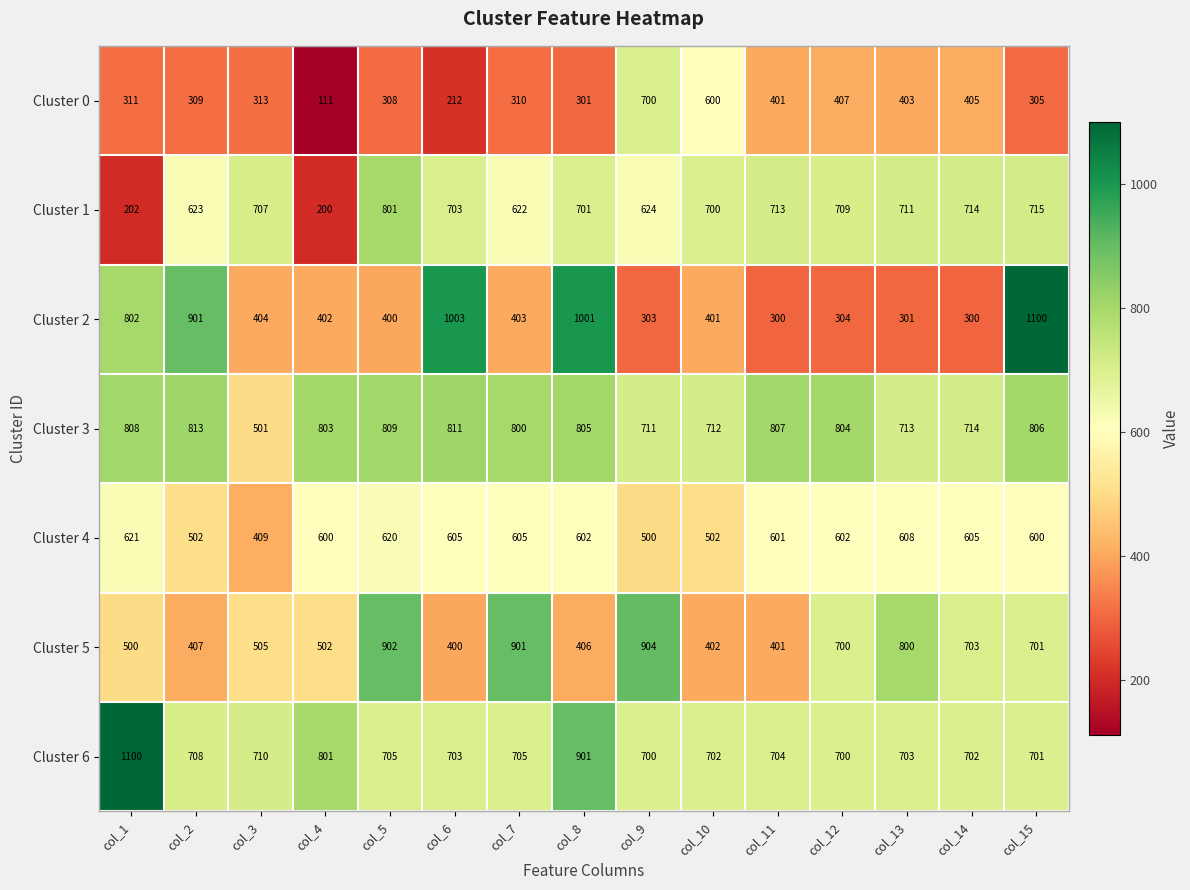

The value of Cluster 3 at col_12 is 380. True or false?

False